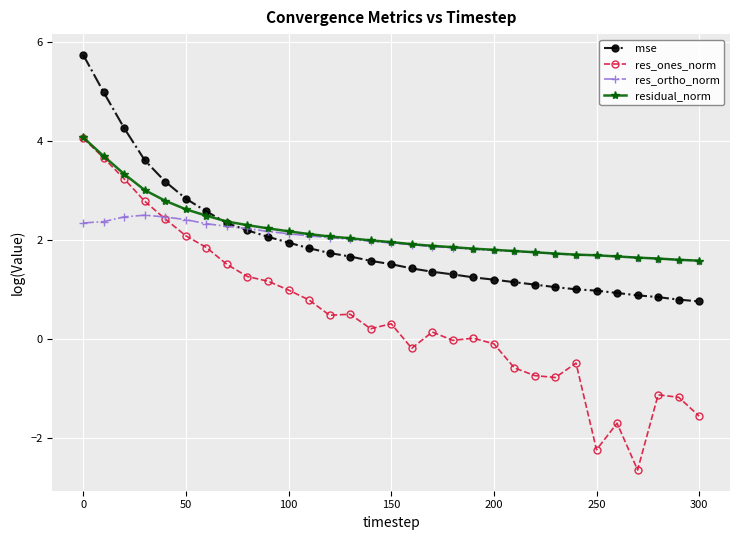

True or false: res_ones_norm and mse intersect in this chart.

False